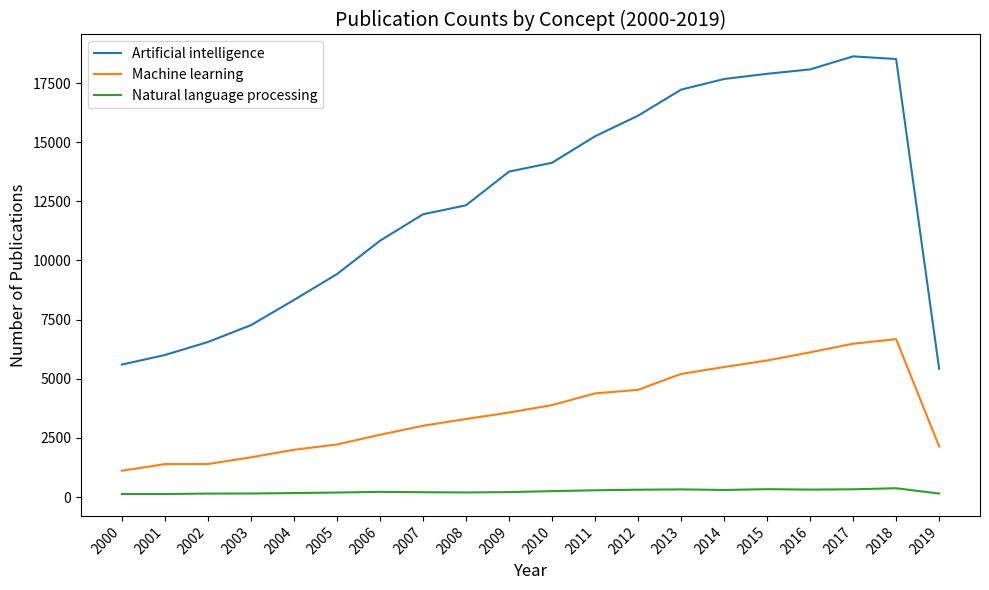

Which series has the largest total across all categories?

Artificial intelligence